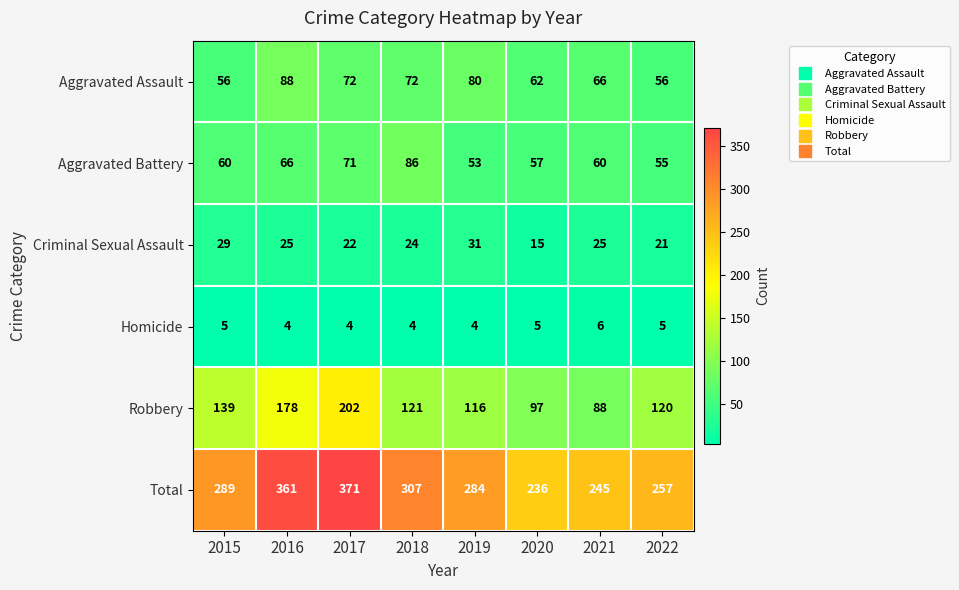

What is the smallest value displayed?

4